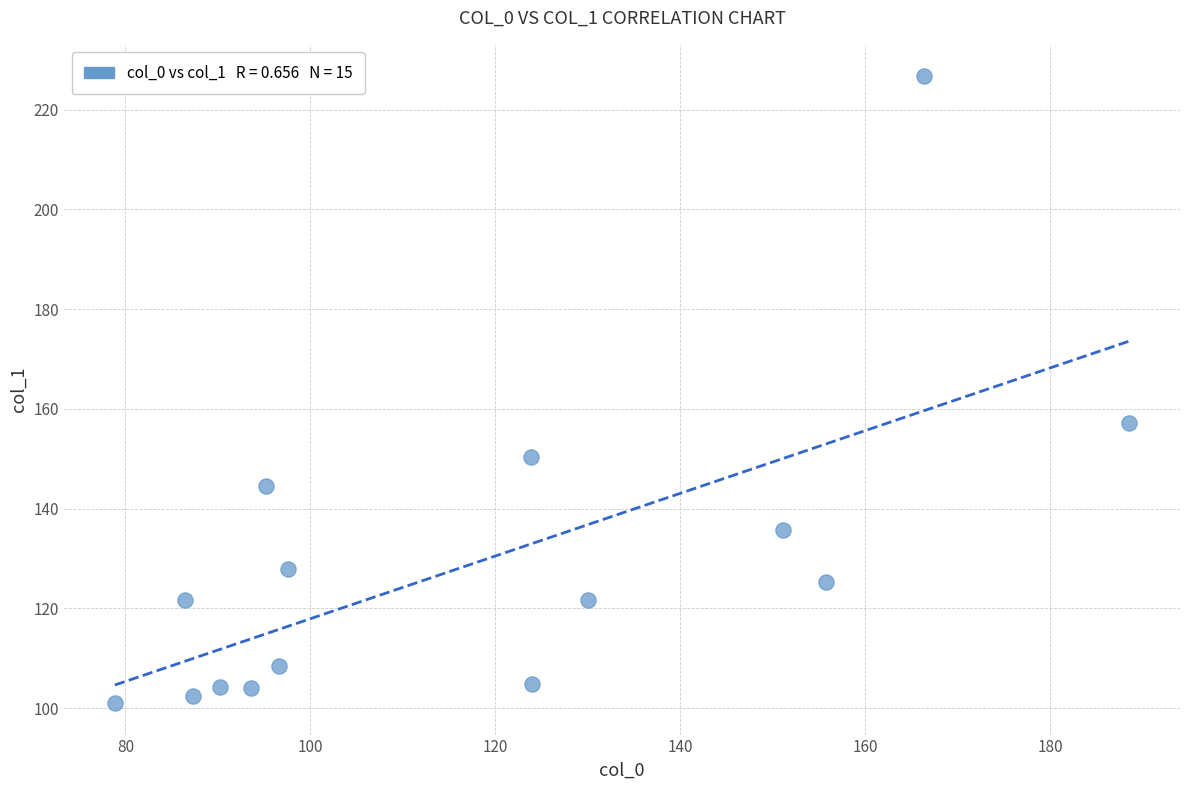

What is the range of Y values (max minus min)?

125.7